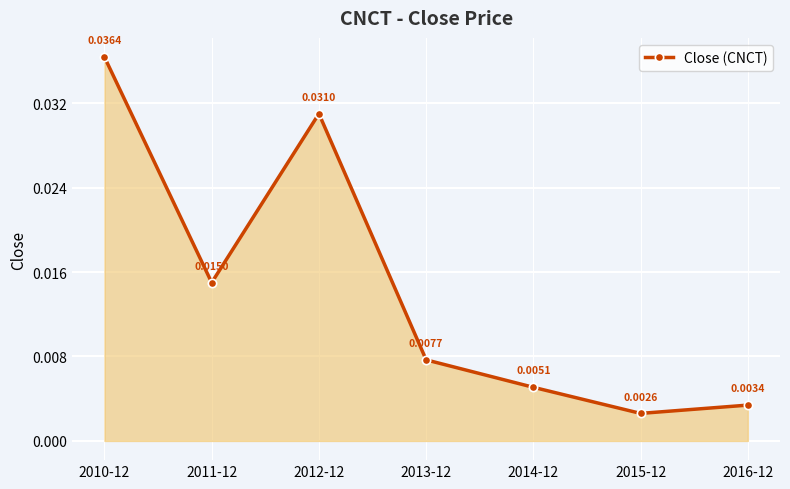

Where is the first local minimum?

2011-12